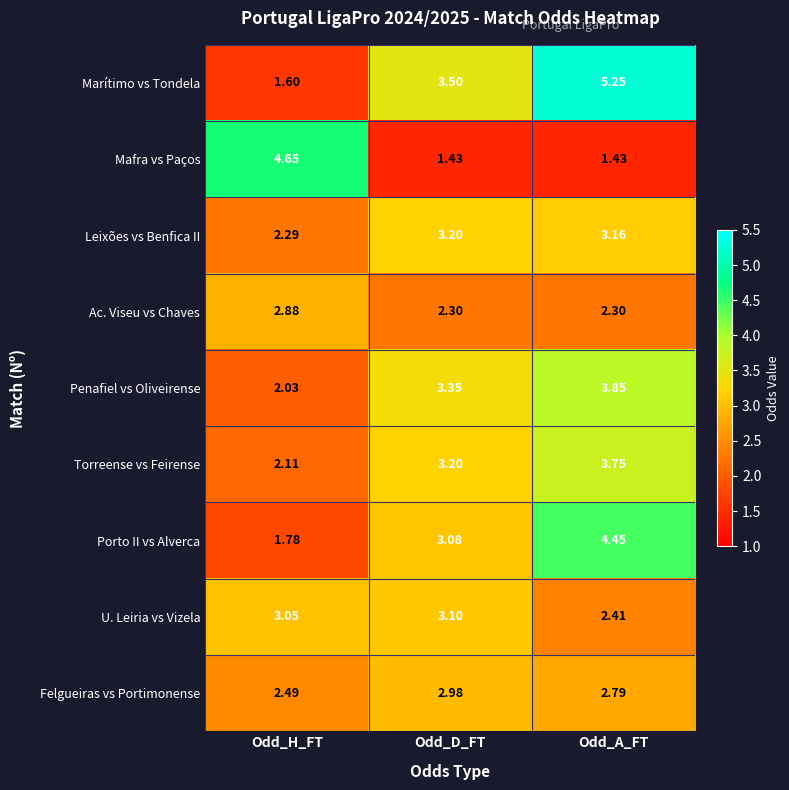

Which label corresponds to the largest value in the chart?

Odd_A_FT